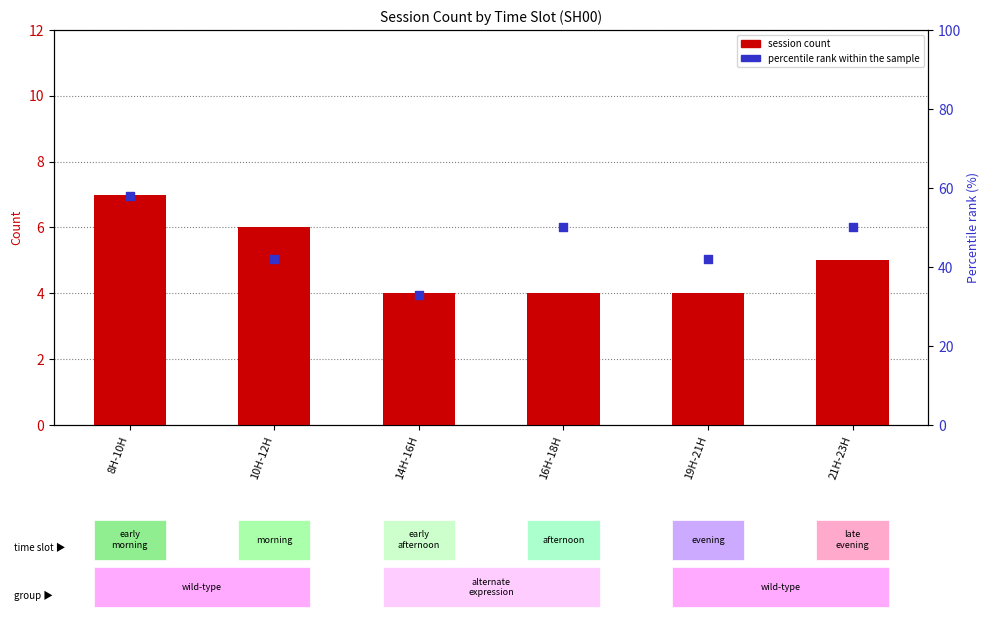

What are all the series names shown in the legend?

session count, percentile rank within the sample